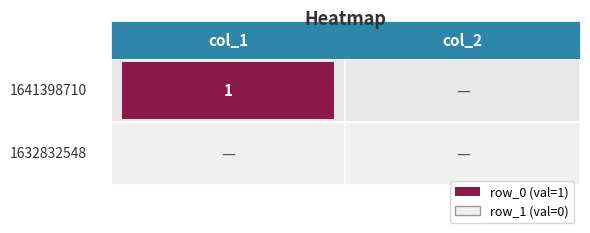

At how many categories does at least one series exceed 0?

1